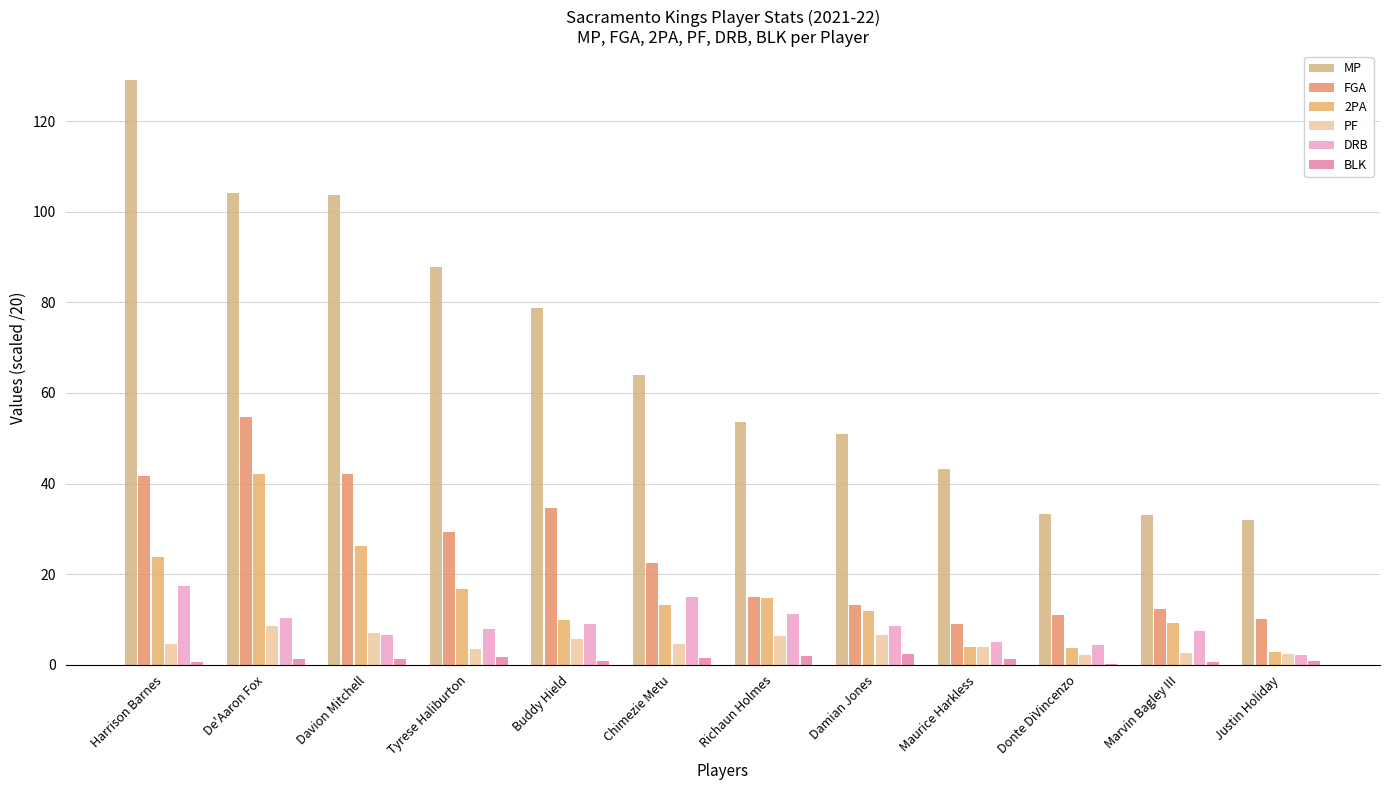

Are the bars horizontal?

No